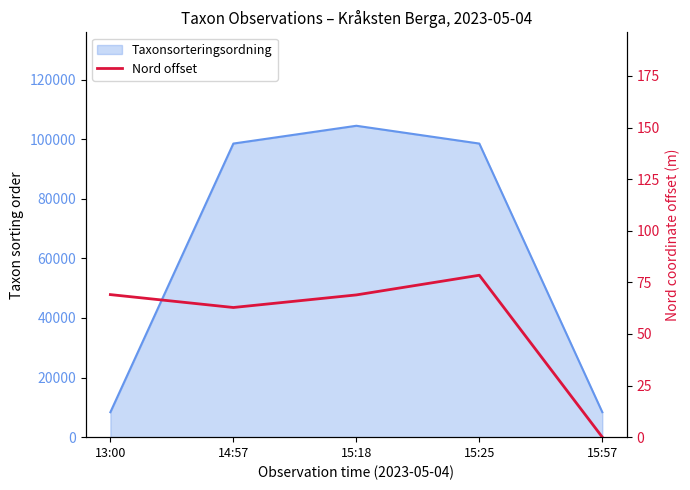

Reading right to left, extract all data points from this chart.

0.0	78.5	68.9	62.8	69.1